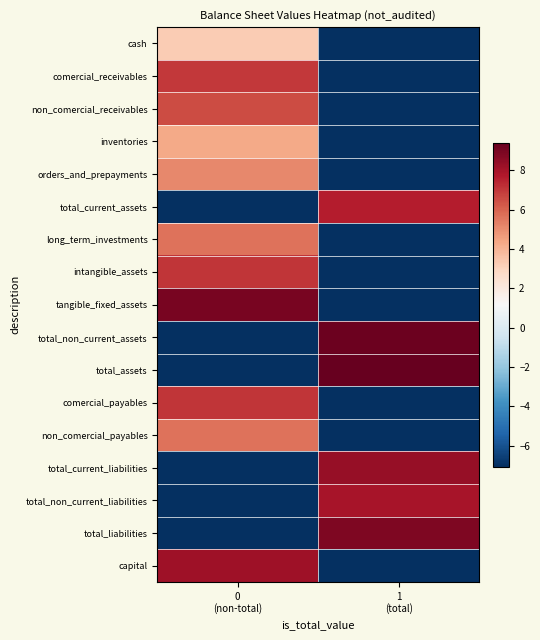

Which label corresponds to the smallest value in the chart?

1
(total)